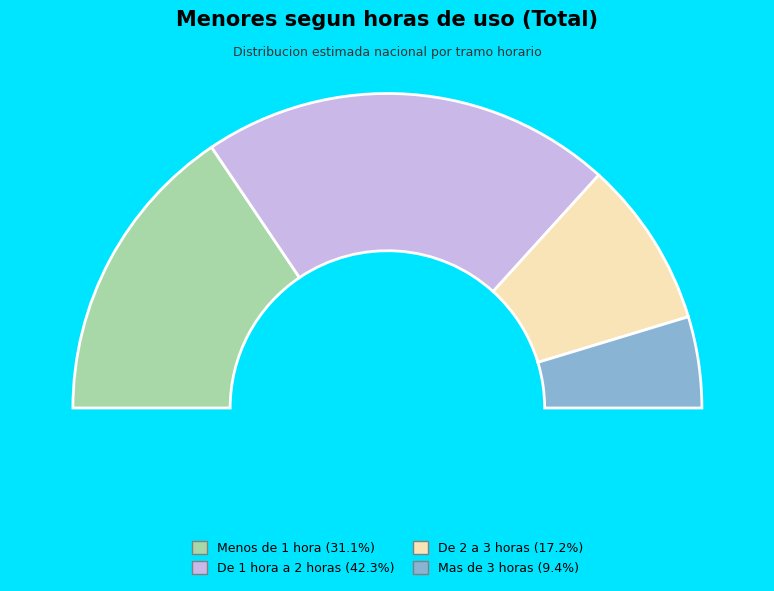

How many segments does this pie chart have?

4